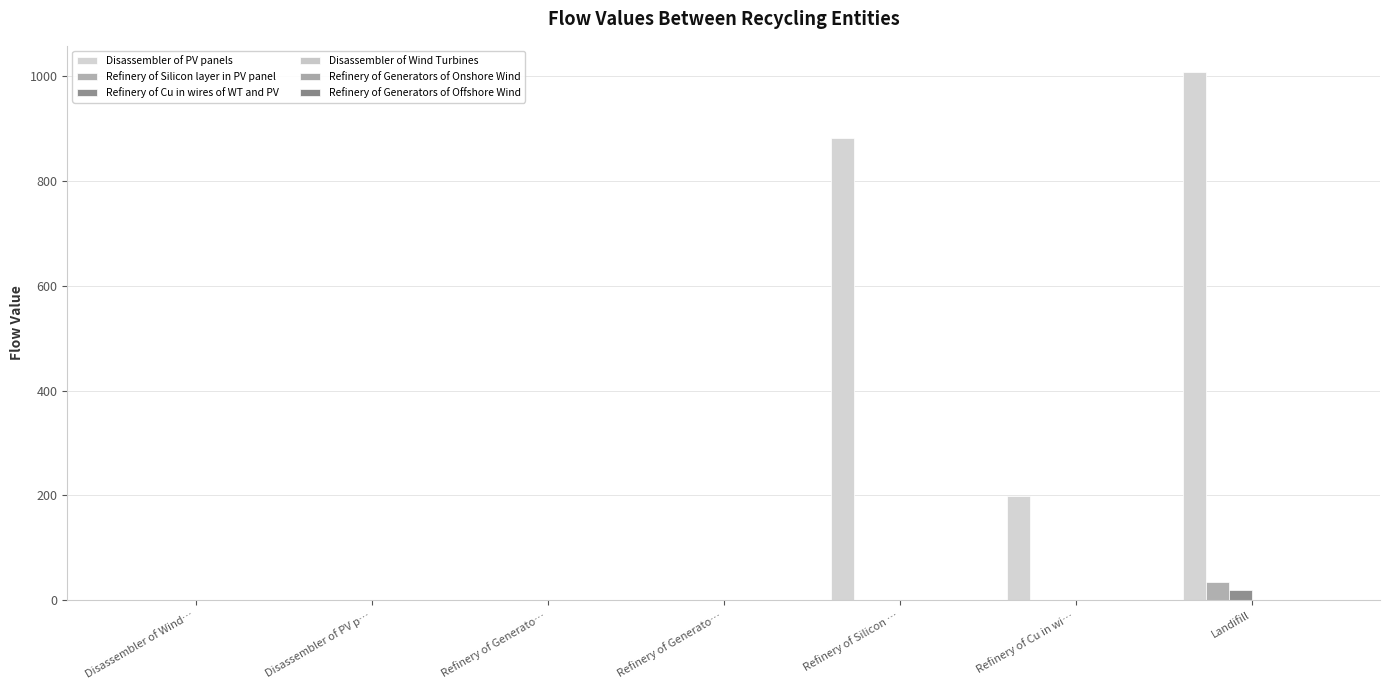

Are the bars horizontal?

No